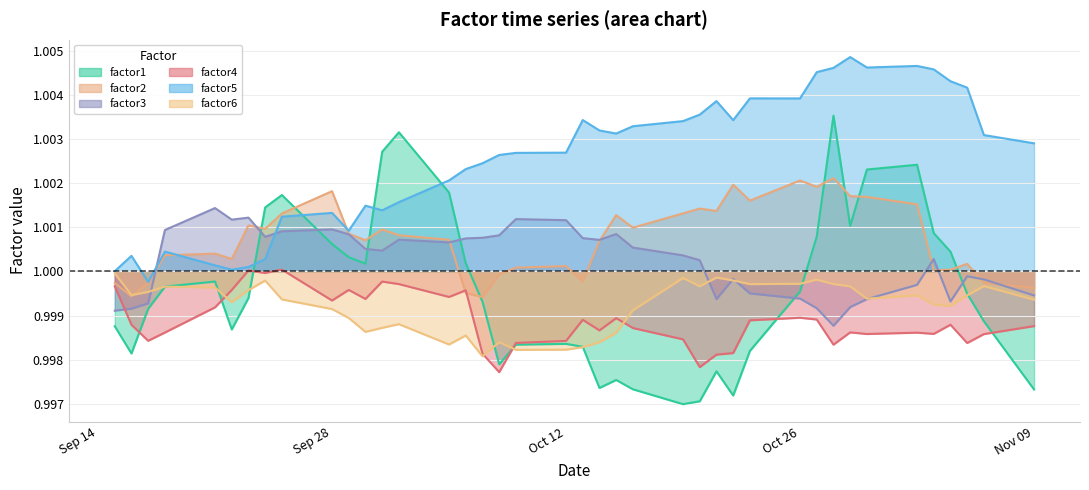

What value does the factor6 series have at Oct 26?

1.0